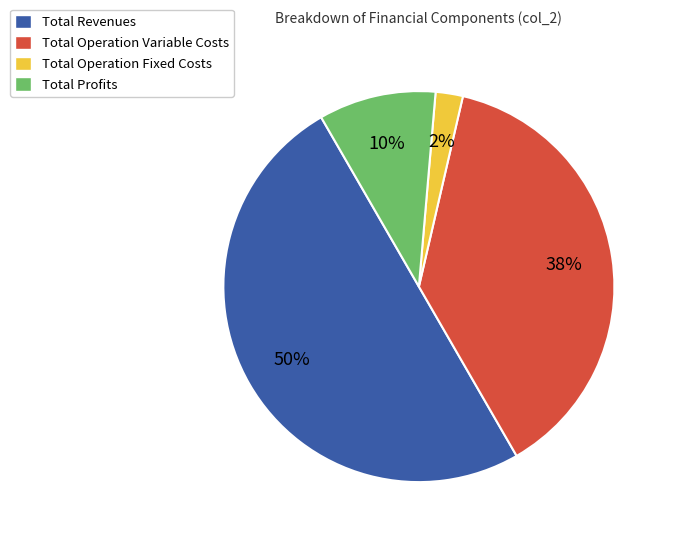

Which has a higher value, Total Revenues or Total Operation Fixed Costs?

Total Revenues